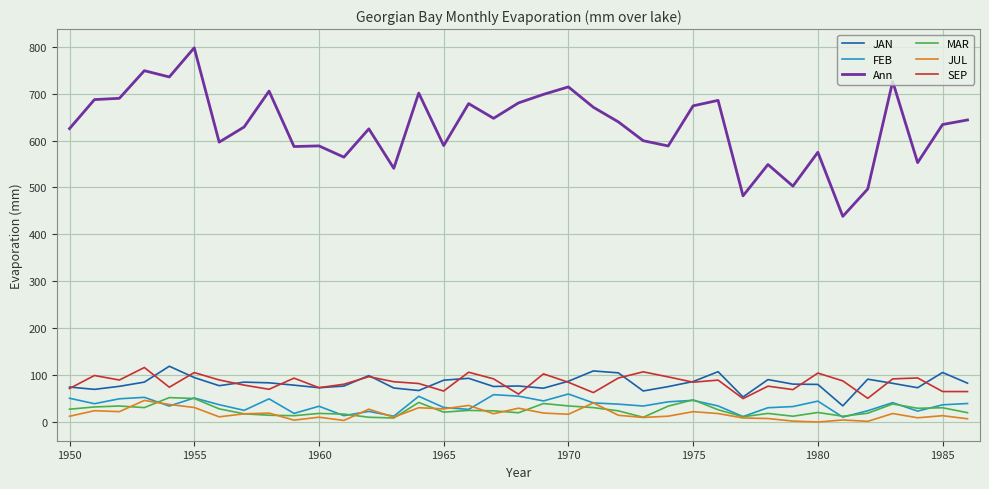

Which series has the largest range (max minus min)?

Ann